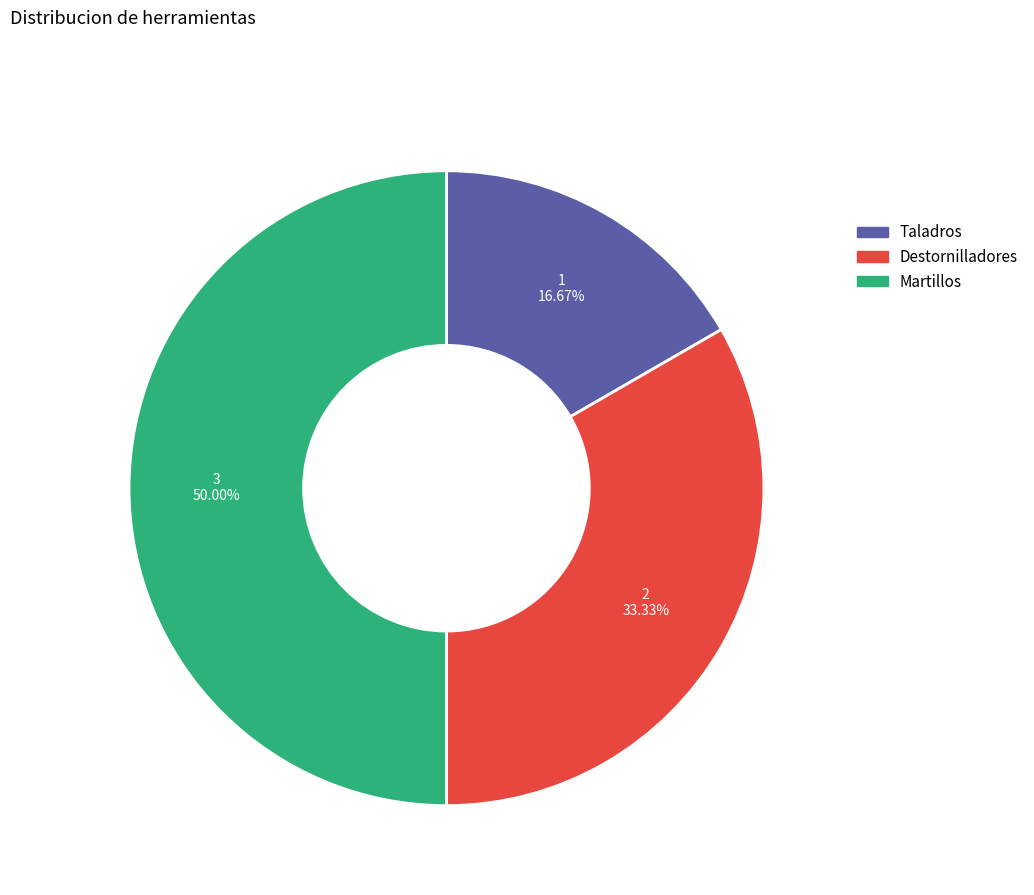

Do Martillos and Taladros together represent more than half of the pie?

Yes